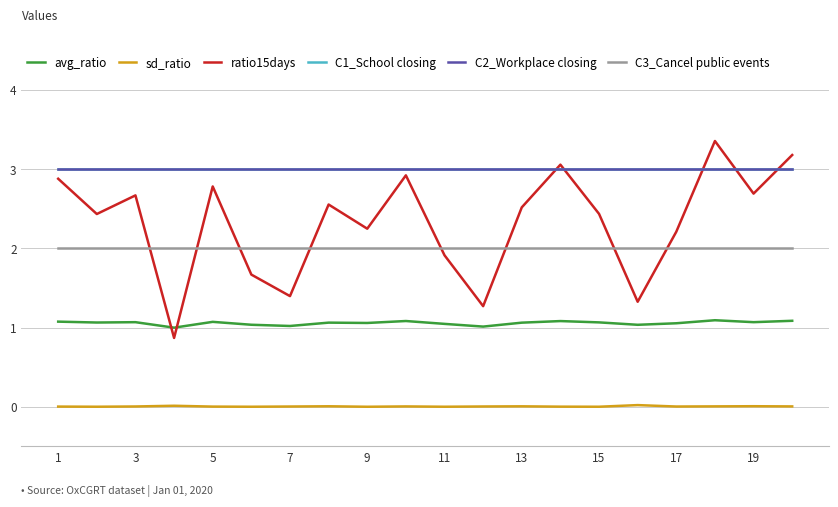

What is the maximum value for ratio15days?

3.4